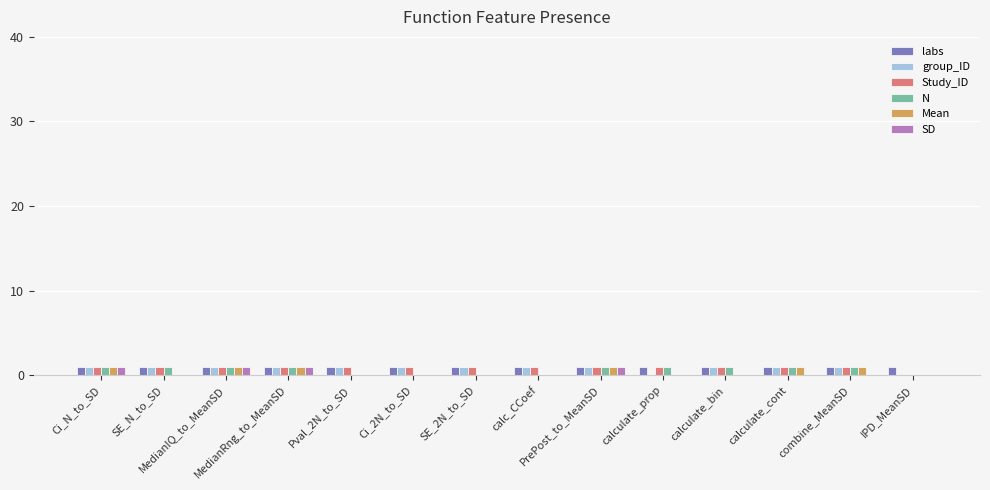

What is the spread (max minus min) of values at Pval_2N_to_SD?

1